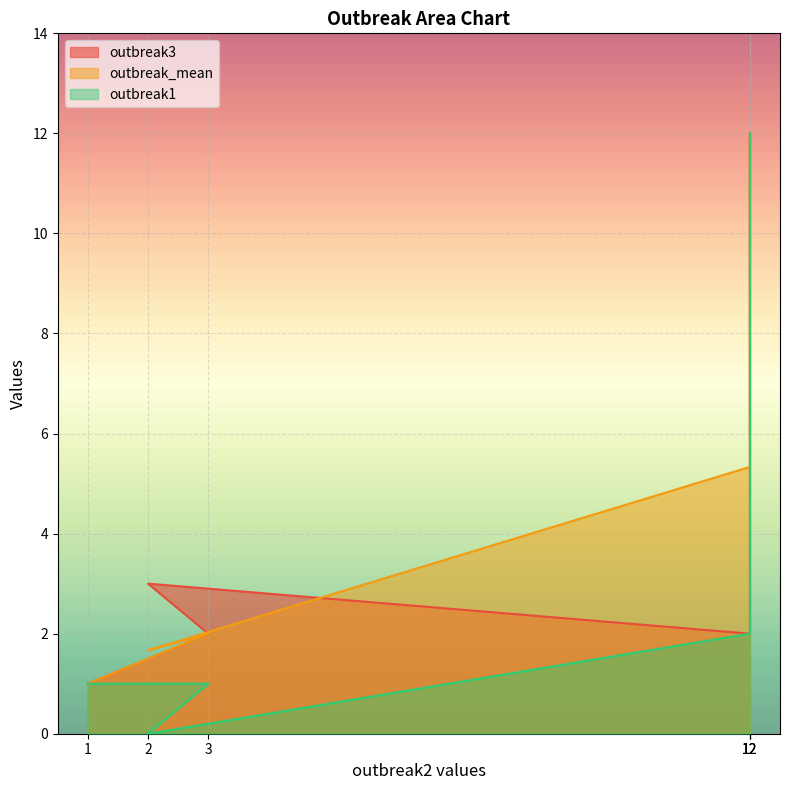

The outbreak3 series shows 2.0 at 3. True or false?

True